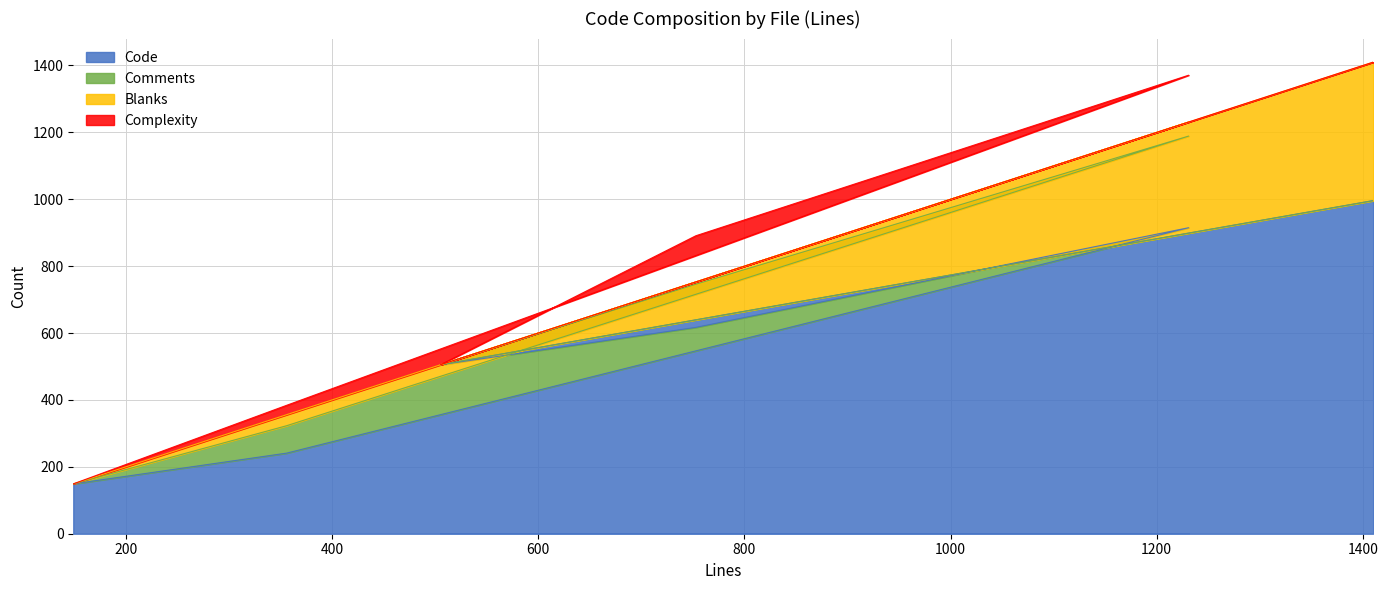

What is the difference between the Blanks values at attachment/index.js (1231) and package.json (149)?

42